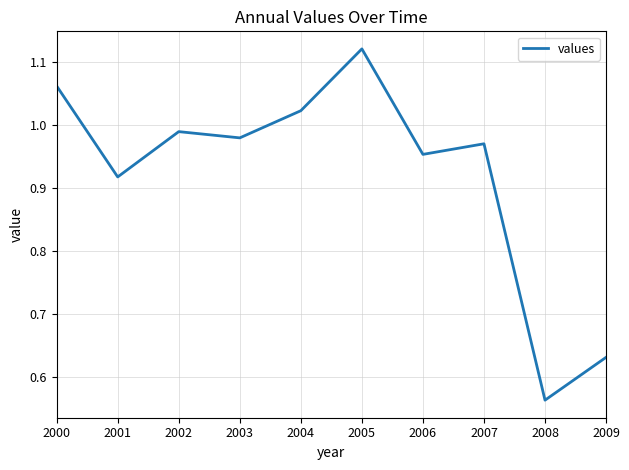

How many distinct data groups are displayed?

1